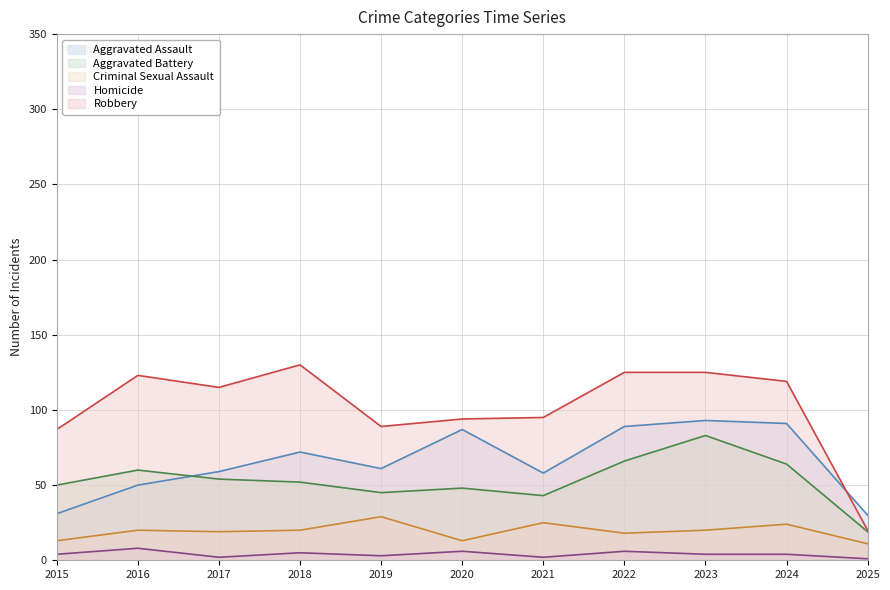

True or false: Robbery and Aggravated Battery cross at least once.

False